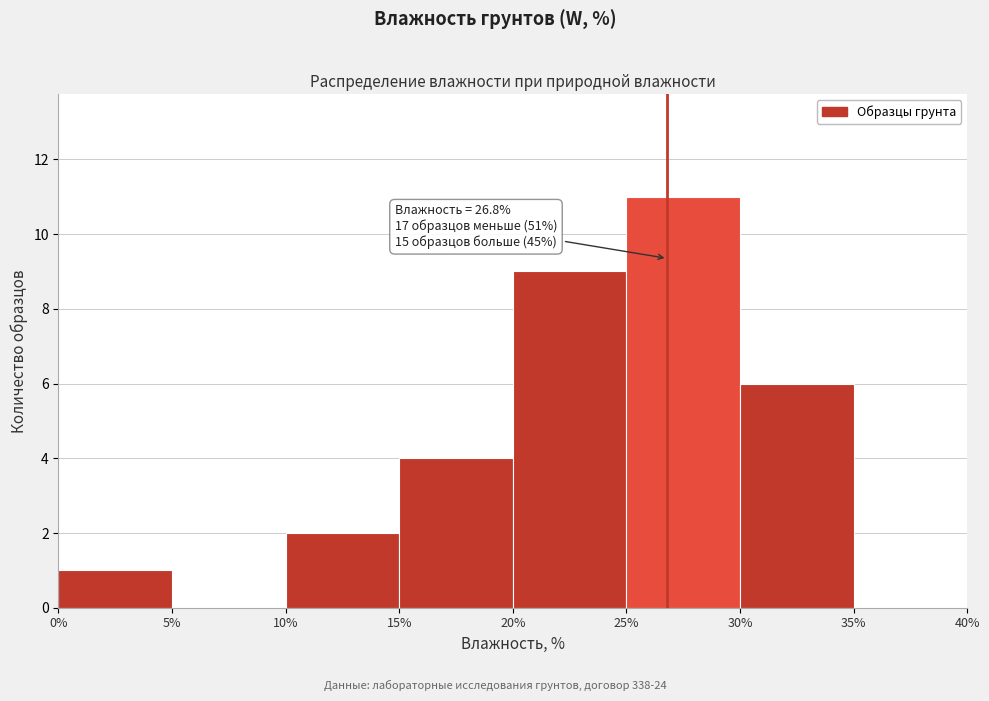

Which range on the x-axis has the tallest bar?

25% to 30%